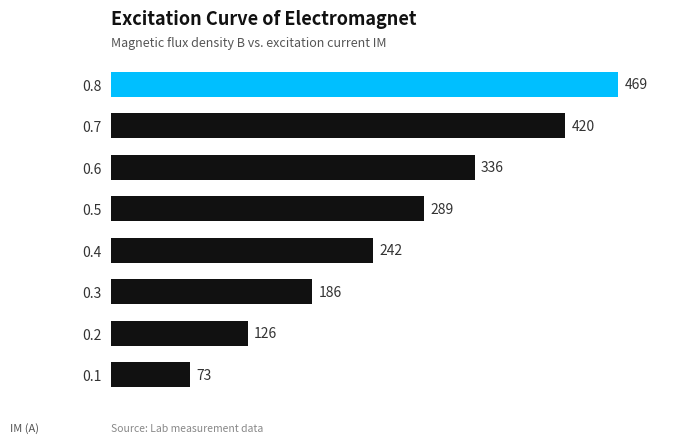

Between 0.7 and 0.1, which is larger?

0.7